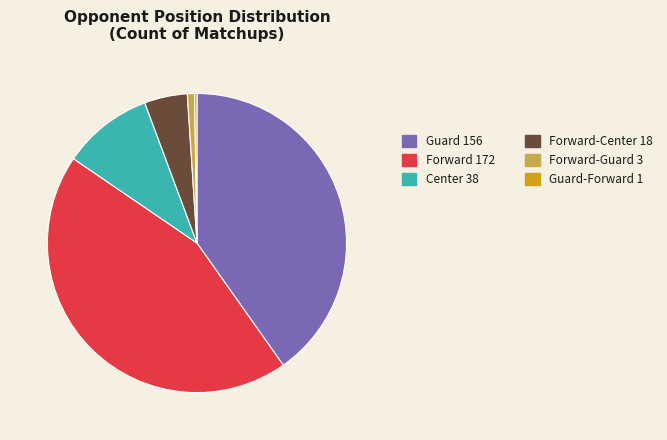

Is there a majority slice in this chart?

No